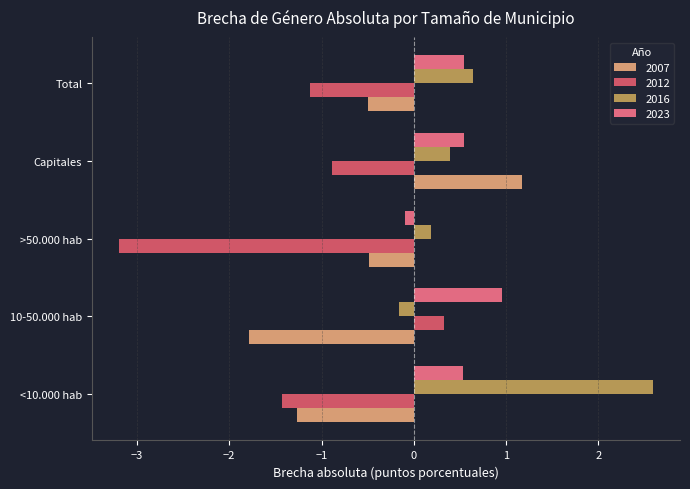

At which label does 2007 reach its minimum?

10-50.000 hab